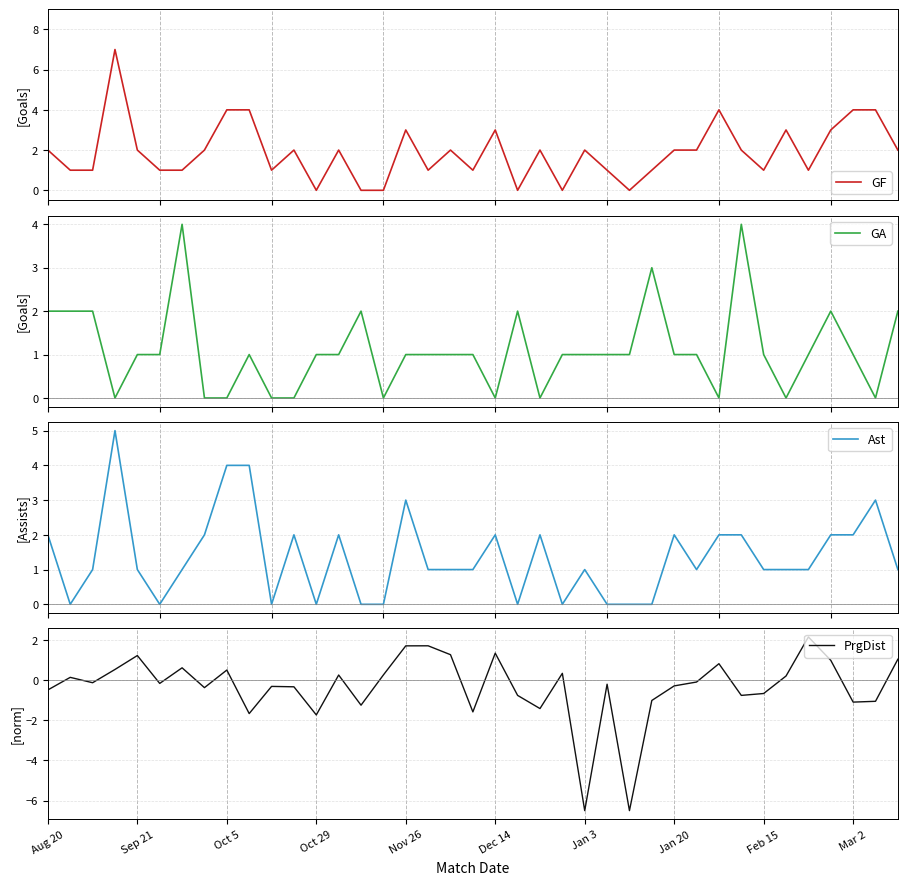

What is the difference between the maximum and second lowest values in the PrgDist series?

8.7